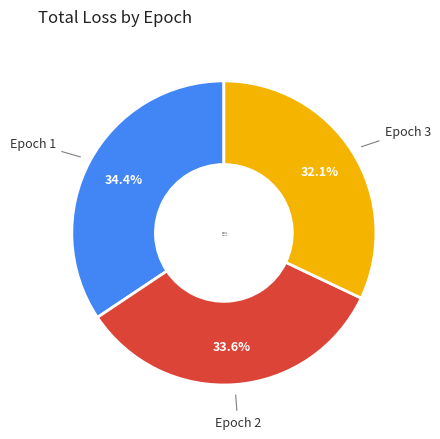

Between Epoch 3 and Epoch 2, which is larger?

Epoch 2